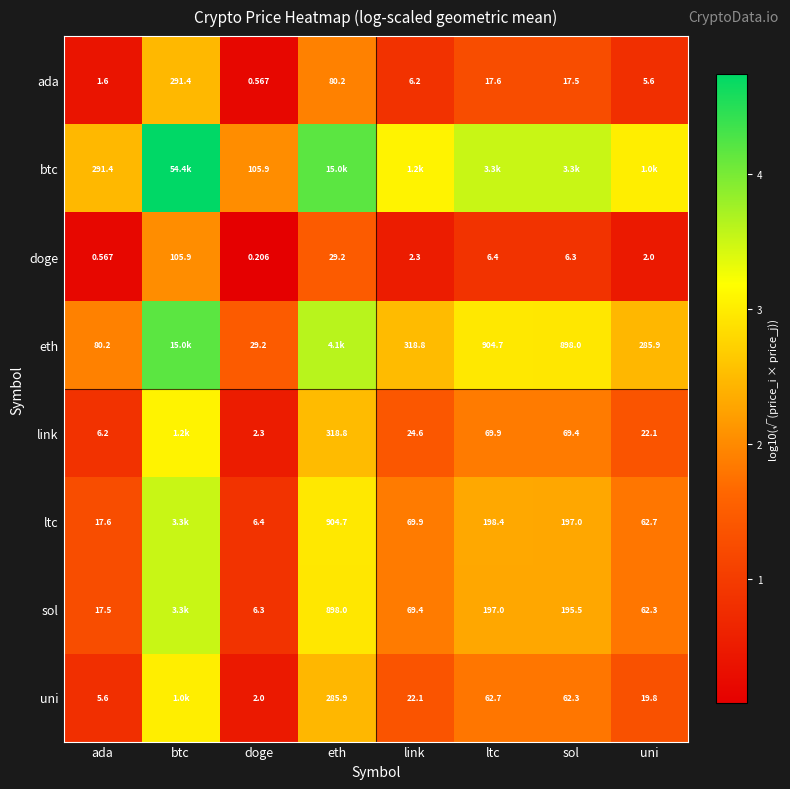

What is the difference between the highest and lowest values at doge?

105.7